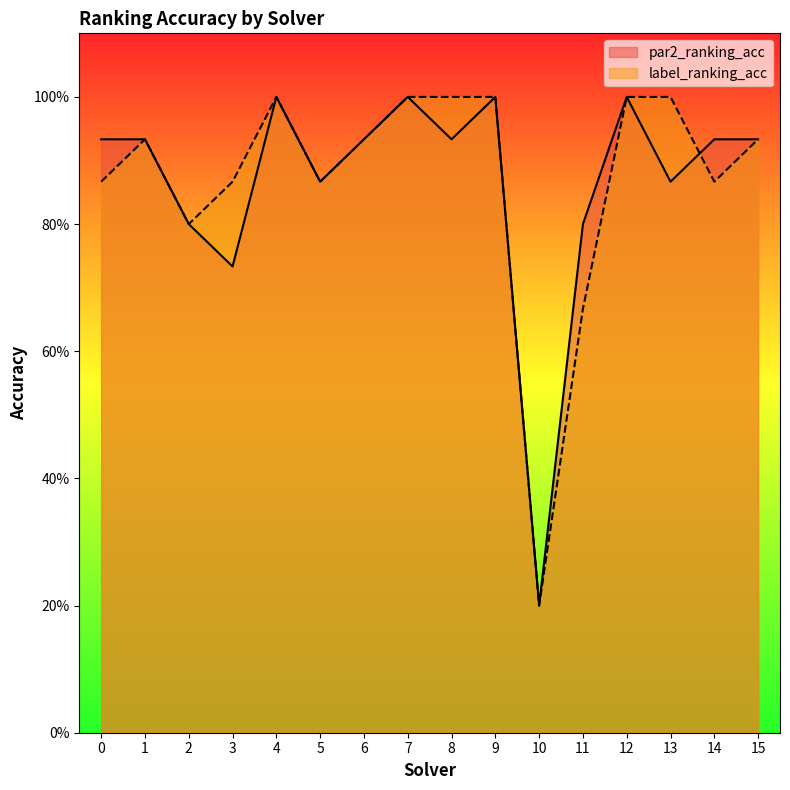

True or false: label_ranking_acc and par2_ranking_acc intersect in this chart.

True